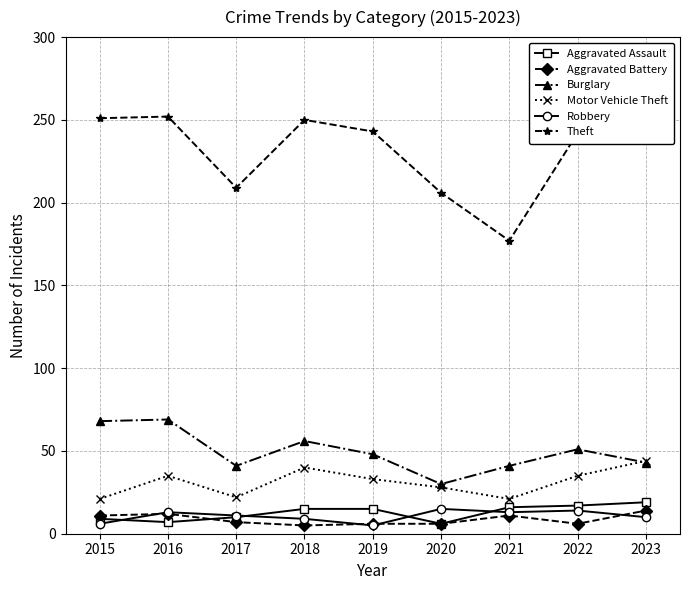

How many lines are shown in the chart?

6